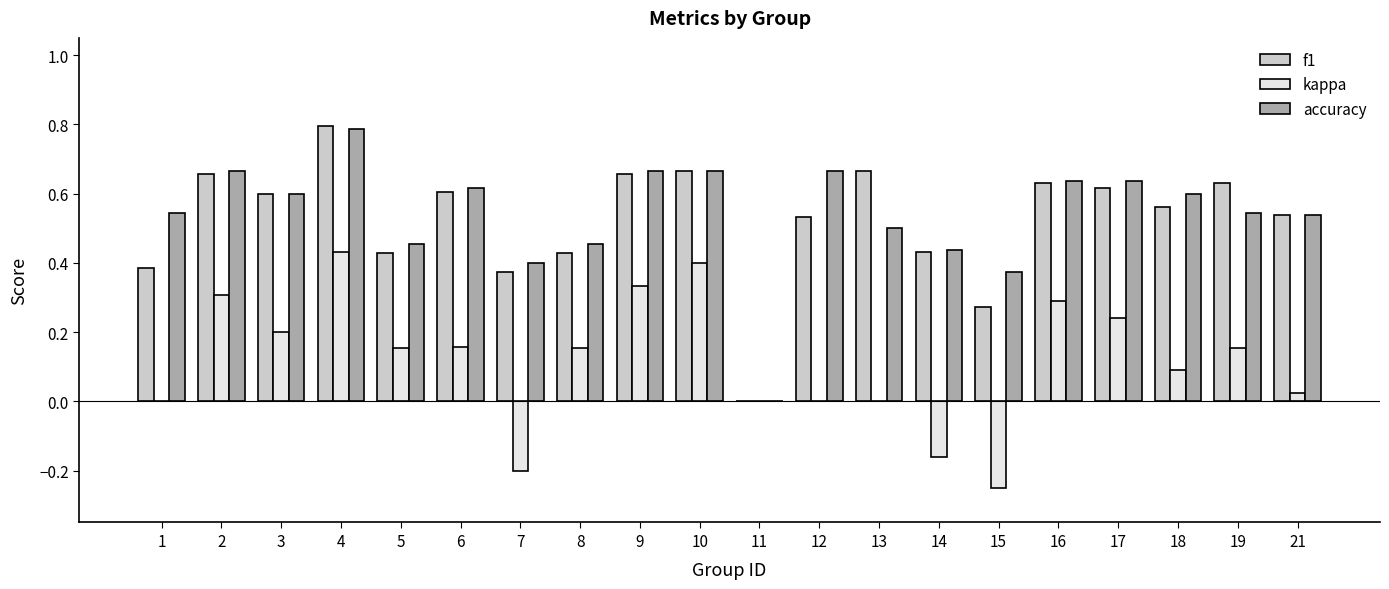

Count the number of categories in the chart.

20